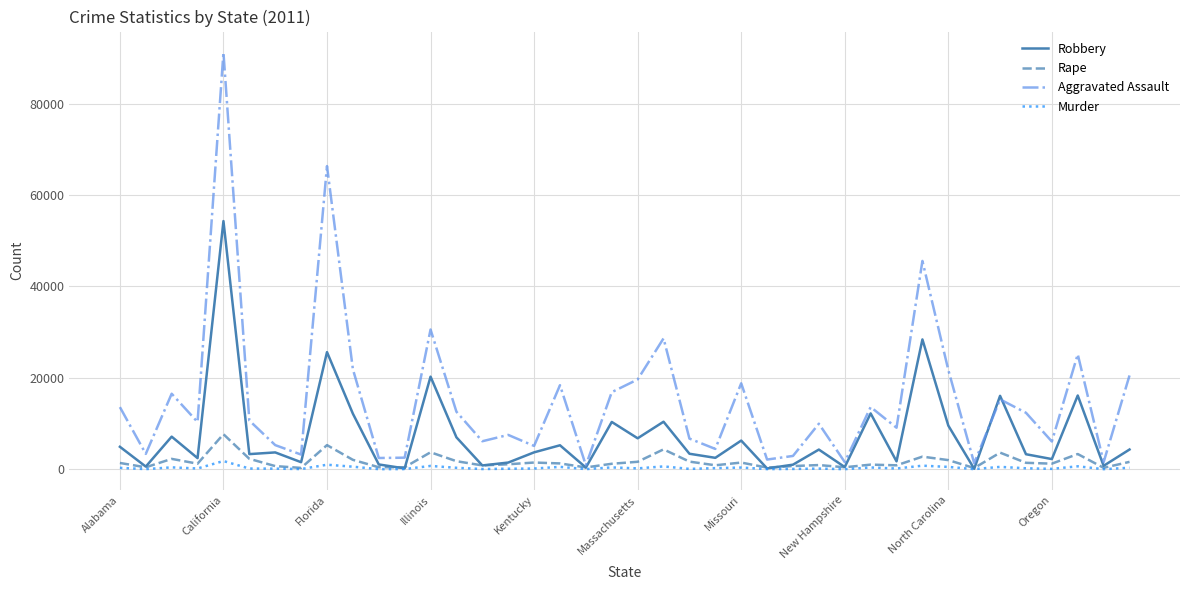

Which series has the largest total across all categories?

Aggravated Assault